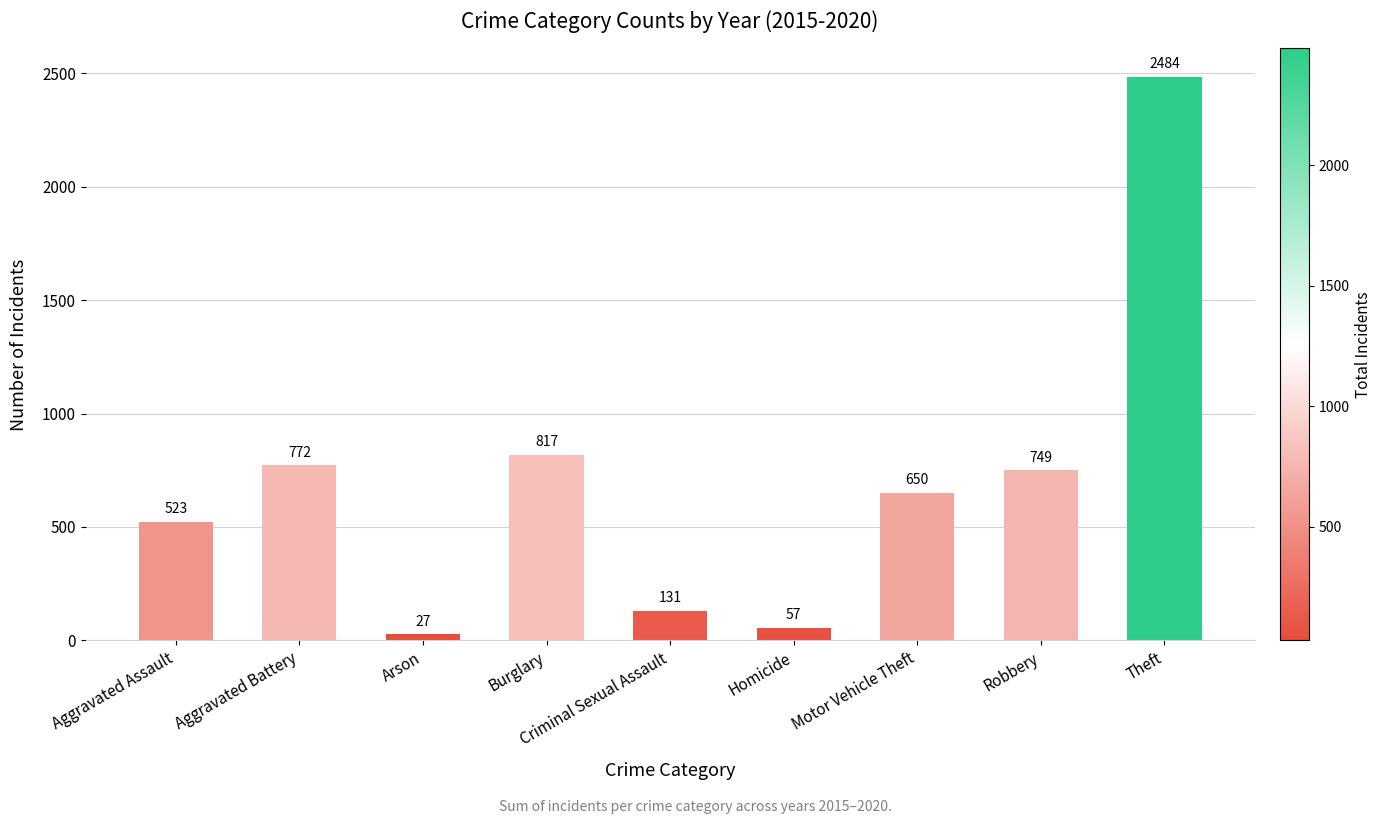

How many categories are shown in the chart?

9